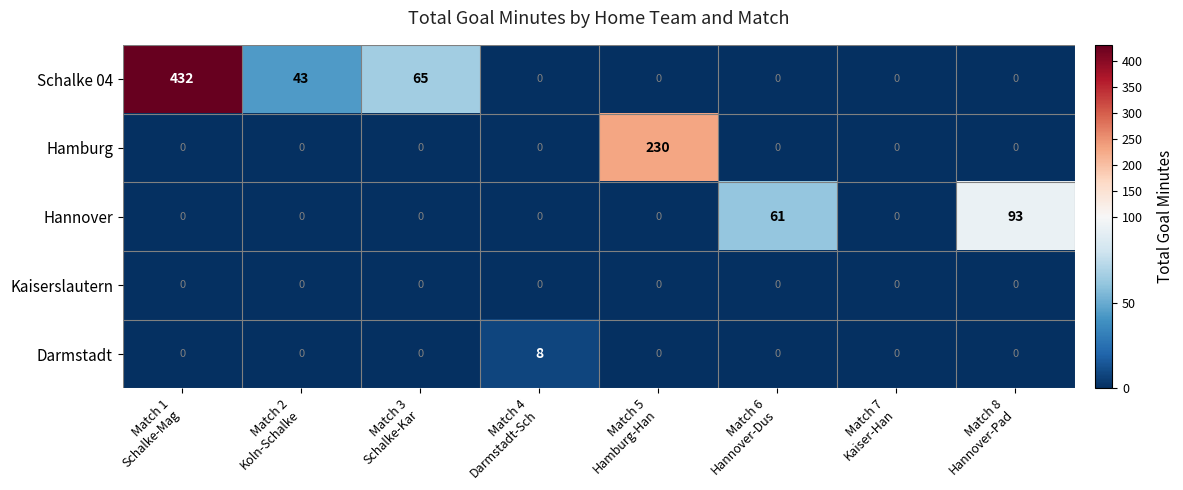

List the series in order of their peak value, lowest first.

Kaiserslautern, Darmstadt, Hannover, Hamburg, Schalke 04